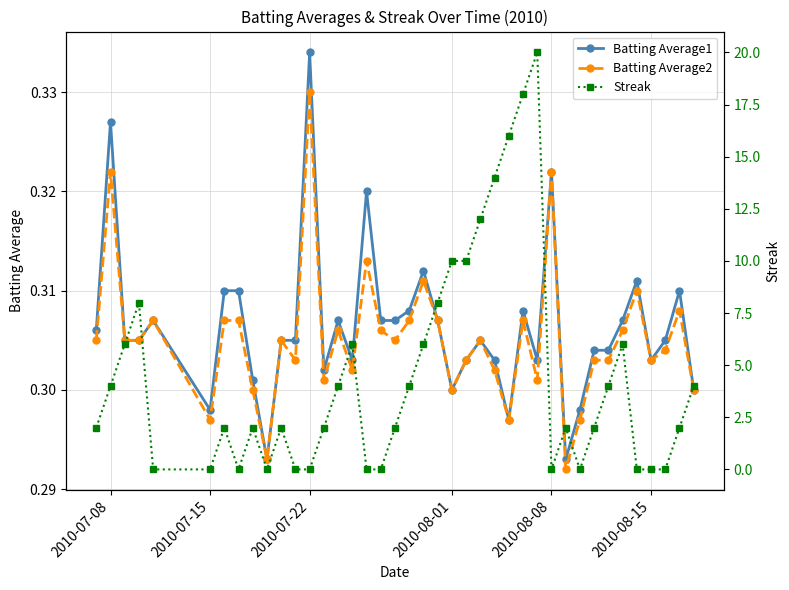

How many Batting Average2 values are between 0 and 1?

40